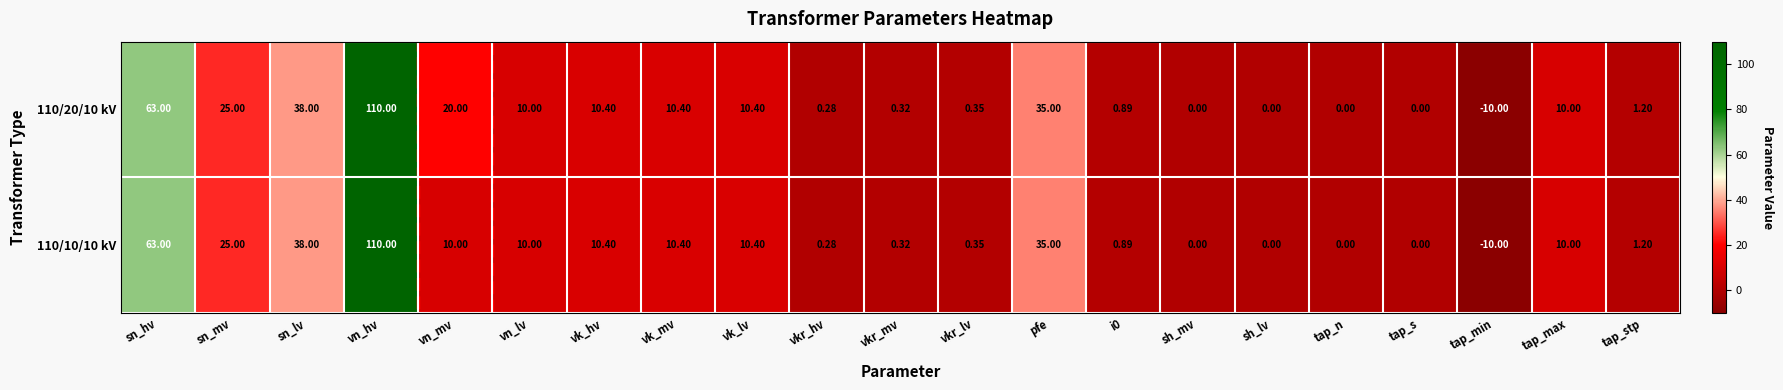

Is the value of 110/20/10 kV at vkr_mv greater than the value of 110/10/10 kV at sh_lv?

Yes